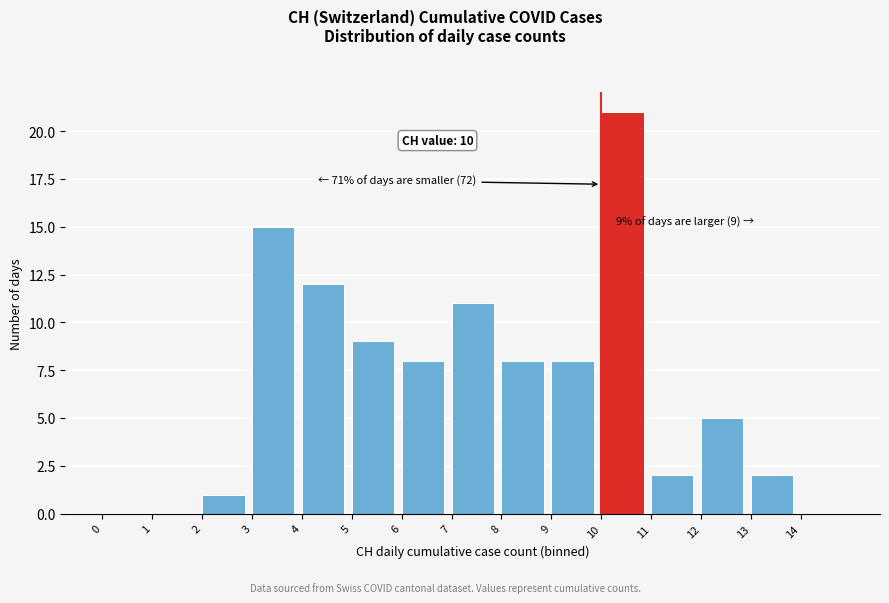

Over which range of the x-axis is the bar tallest?

10 to 11